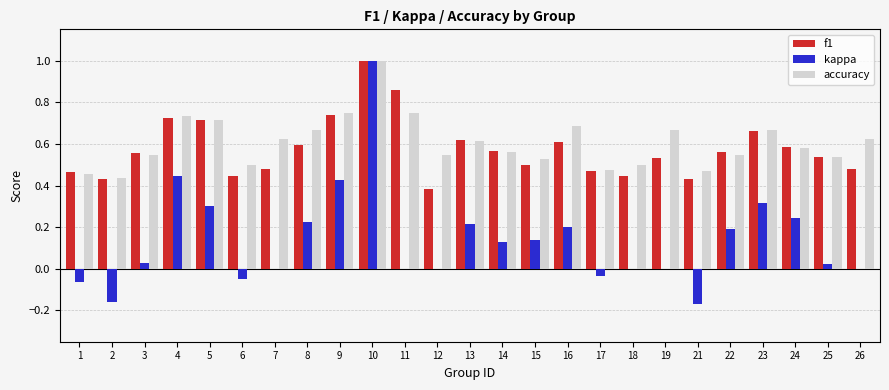

Which series changed the most between 8 and 17?

kappa